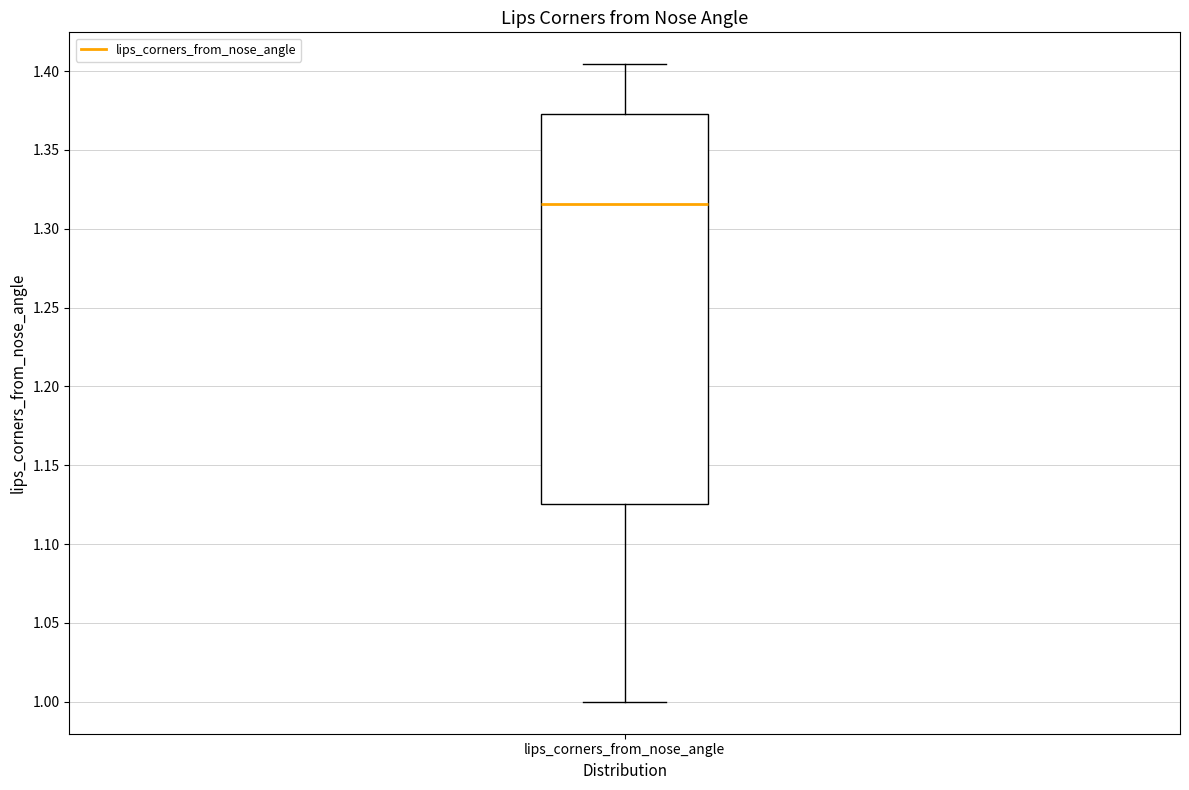

Read this box plot against the y-axis: the position of the median line, the range covered by the box, and the ends of both whiskers. The values are not printed on the chart, so give them approximately, as read against the axis.

median 1.315, box 1.125 to 1.375, whiskers 1.000 to 1.405